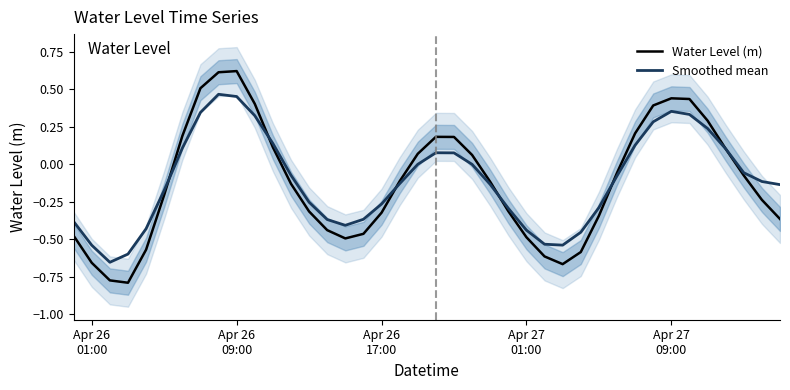

Which series has the largest range (max minus min)?

Water Level (m)